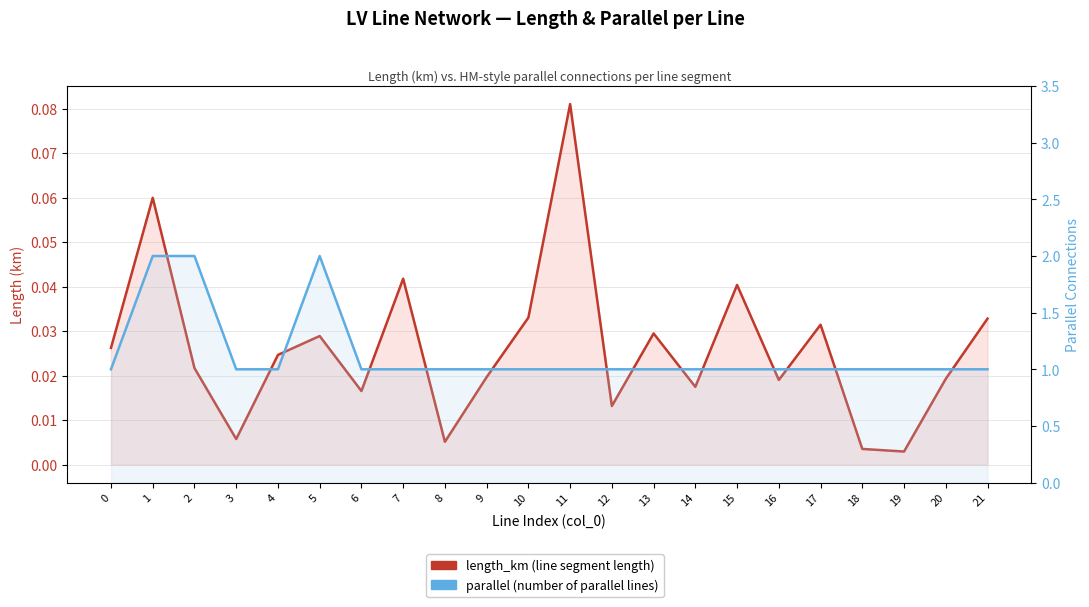

Which series changed the most between 14 and 15?

length_km